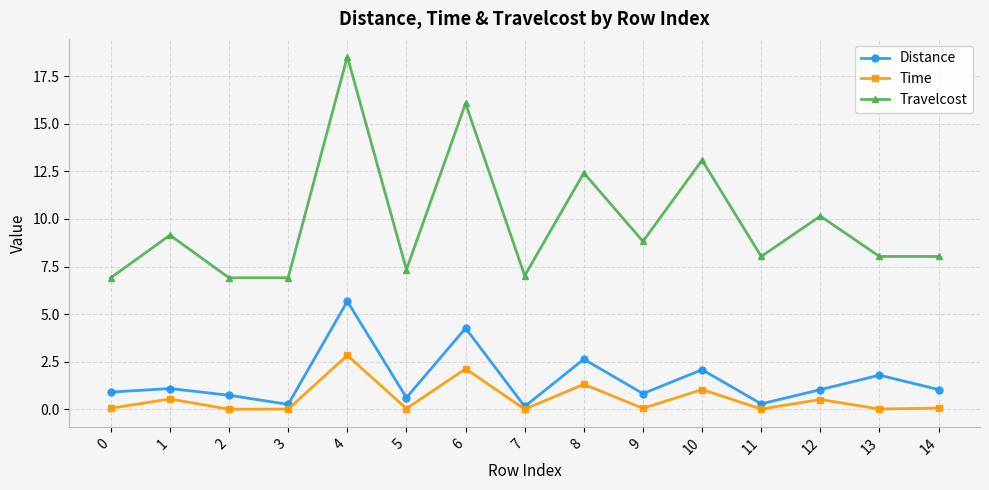

At 6, list the series in order from largest to smallest.

Travelcost, Distance, Time